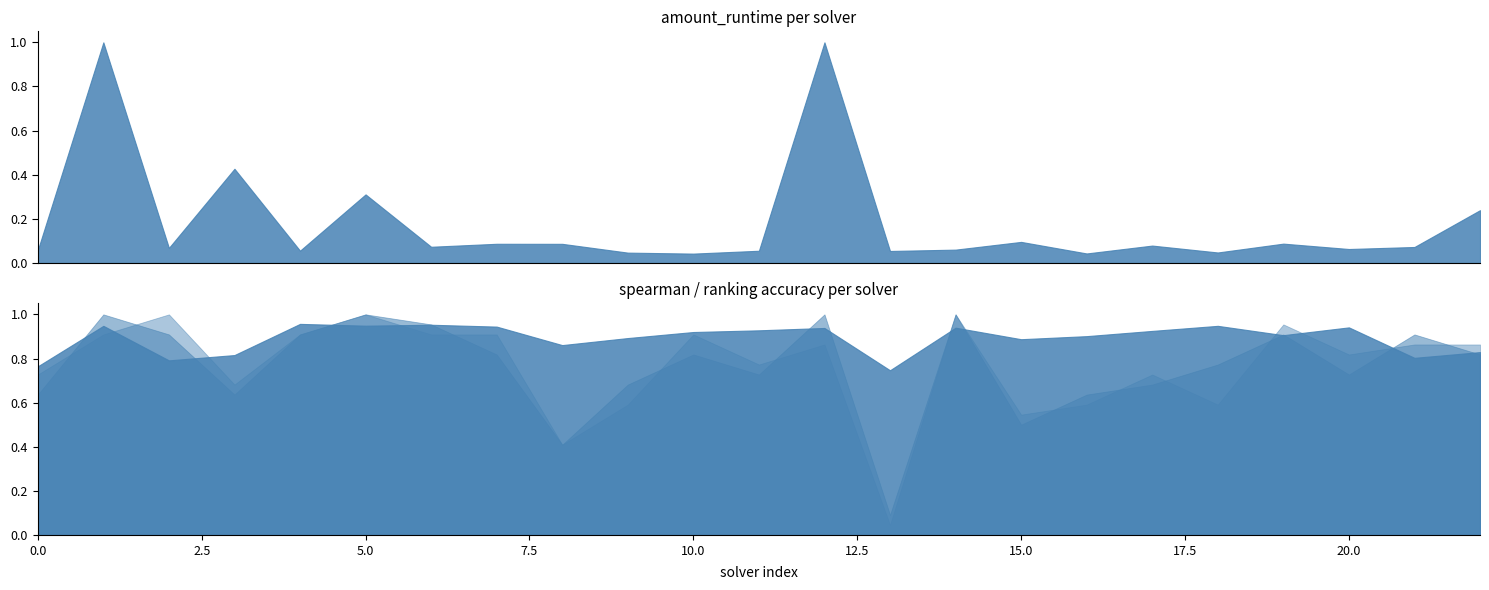

True or false: spearman and par2_ranking_acc cross at least once.

True